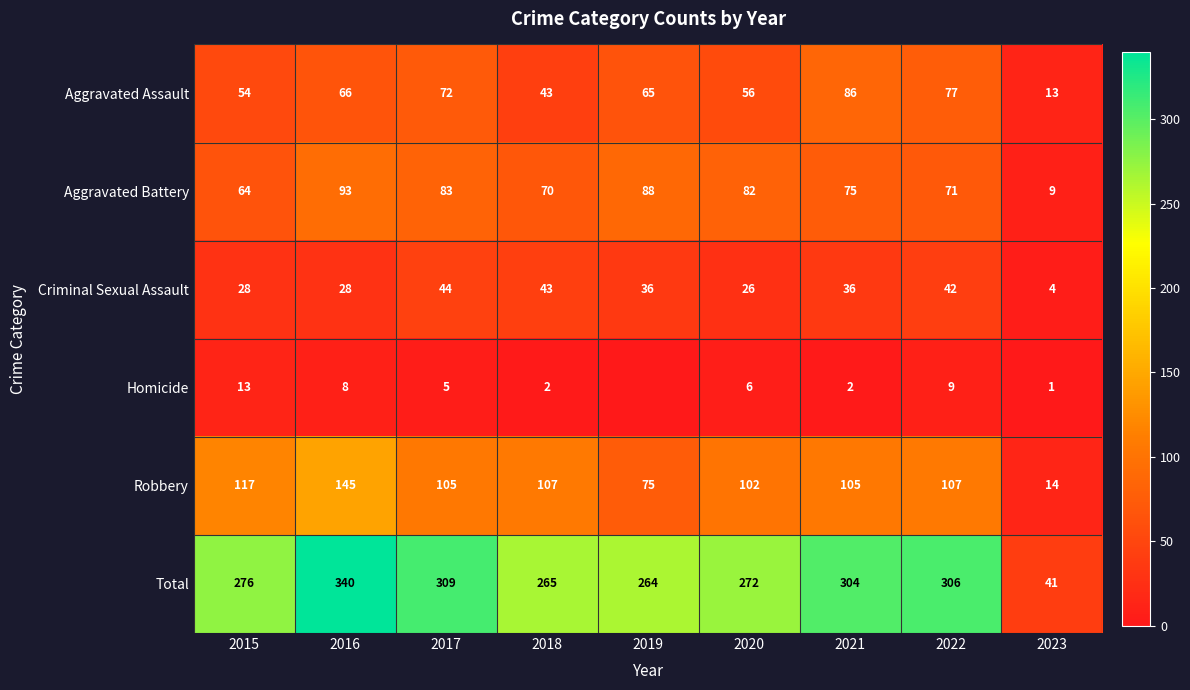

Count the number of data series in this chart.

6